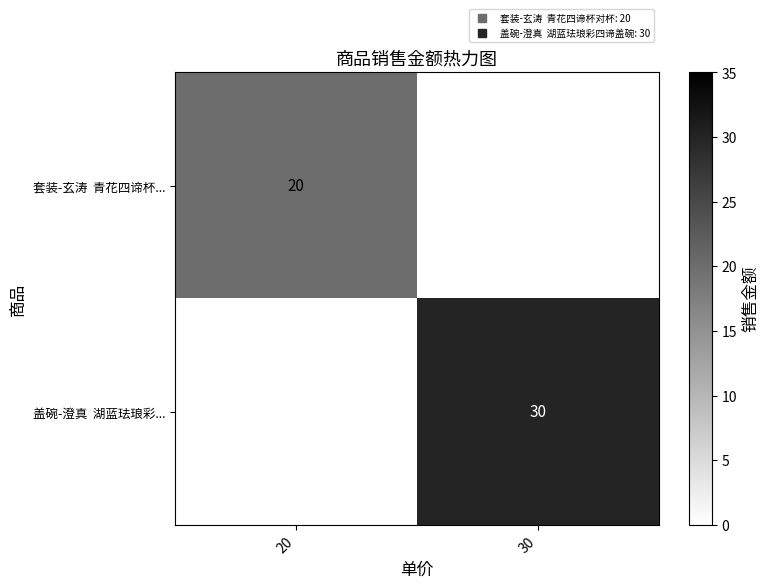

At which category does the chart reach its peak across all series?

30